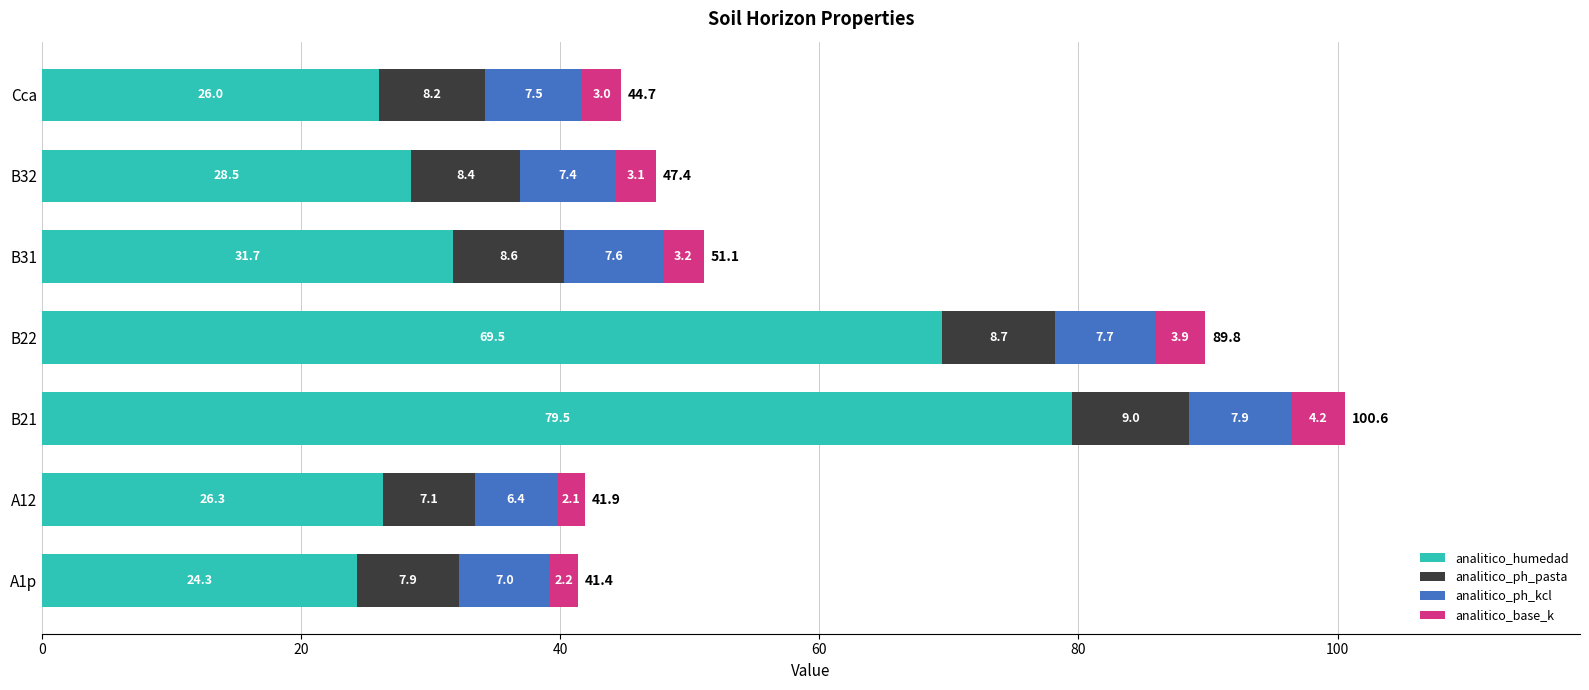

At which category is the sum across all series the highest?

B21